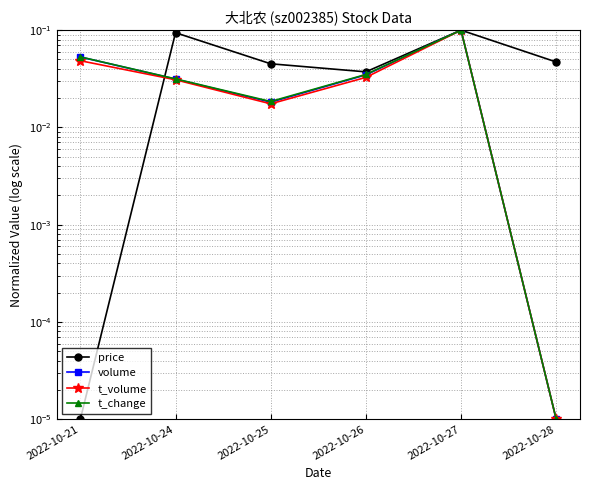

Where is the first local minimum for price?

2022-10-26